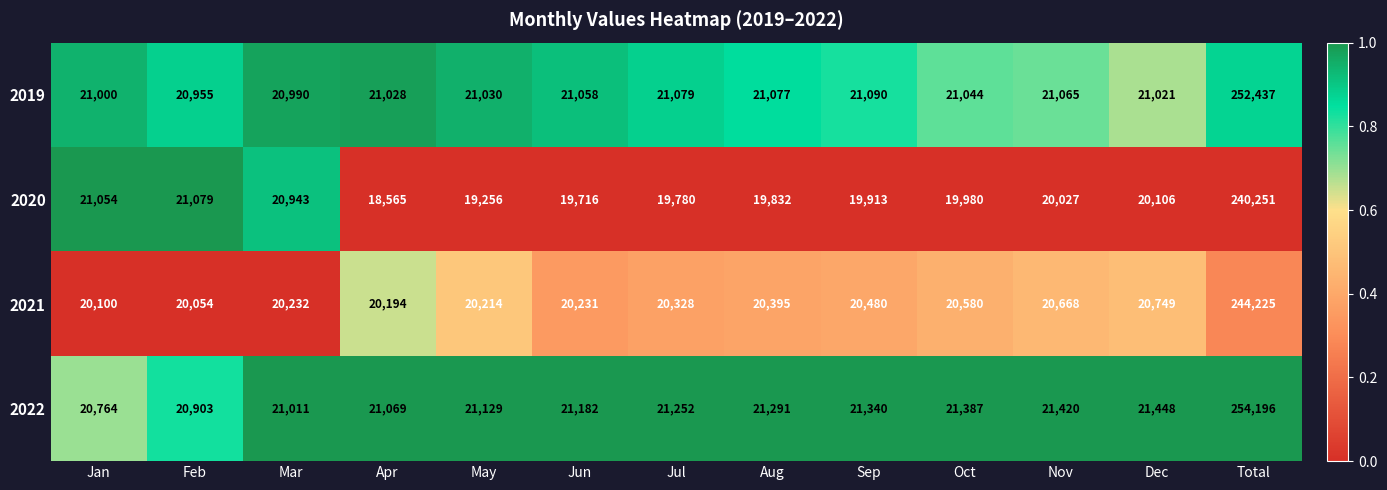

Between Aug and Sep, which series saw the biggest shift?

2021